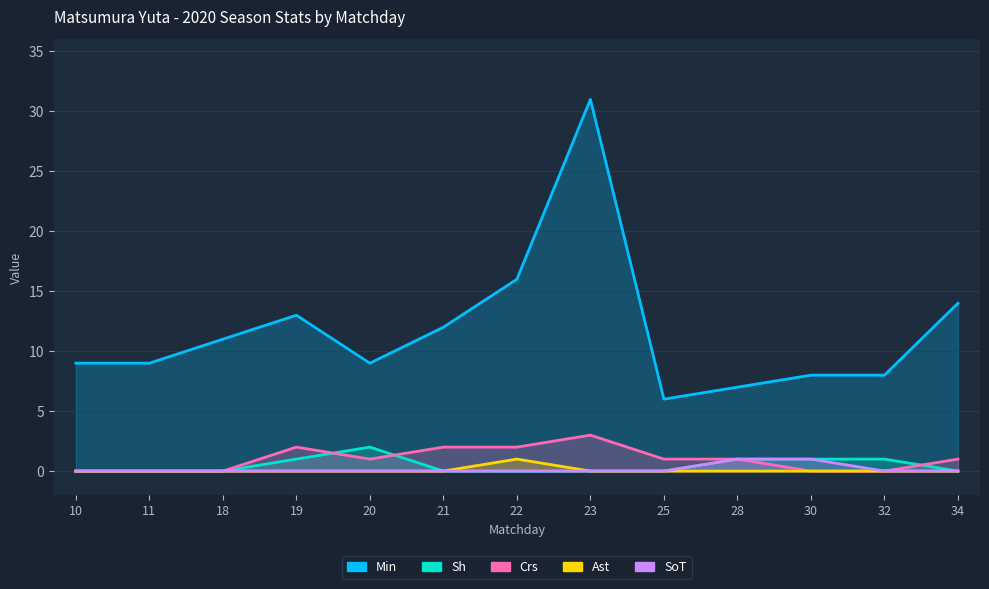

How many values in the Crs series exceed 1?

4